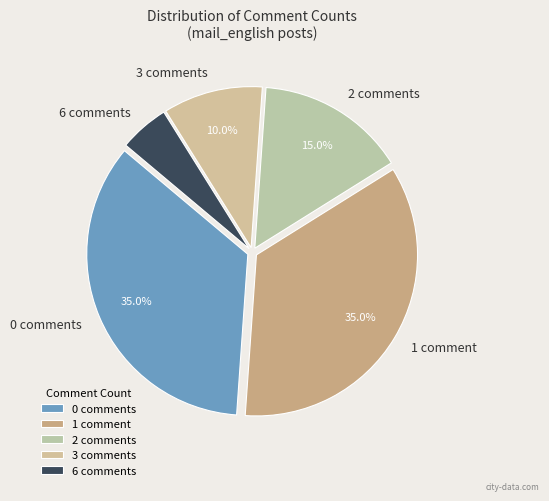

Between 2 comments and 1 comment, which is larger?

1 comment